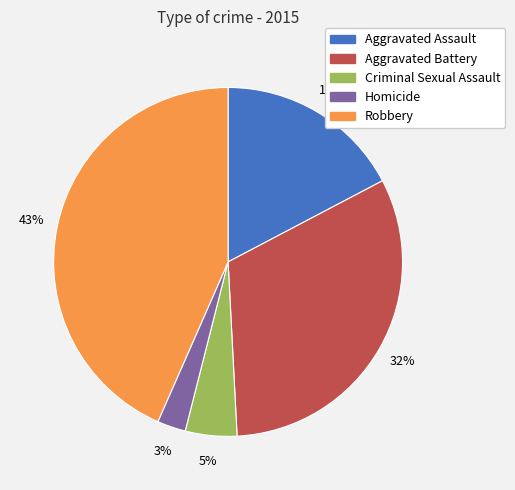

Rank the categories by value from highest to lowest.

Robbery, Aggravated Battery, Aggravated Assault, Criminal Sexual Assault, Homicide